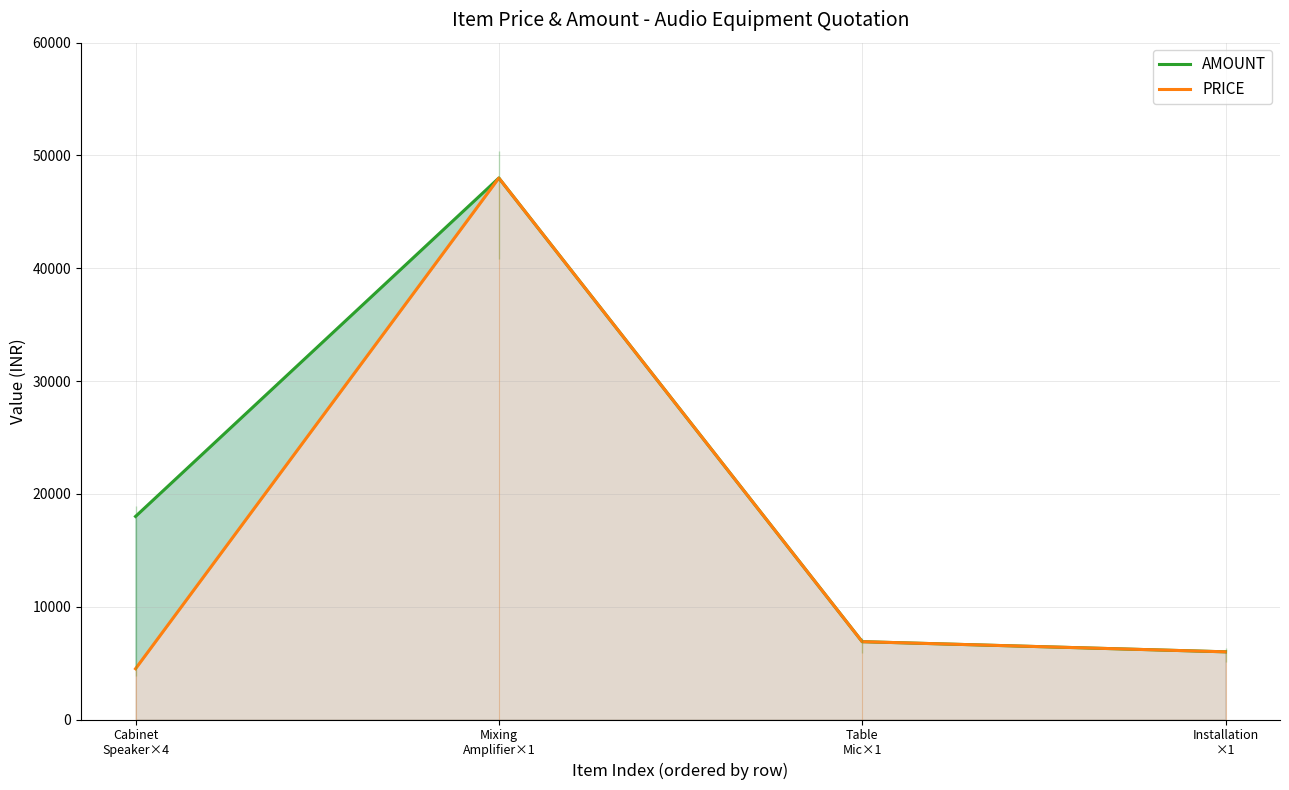

True or false: AMOUNT has more than 0 interior local peaks.

True